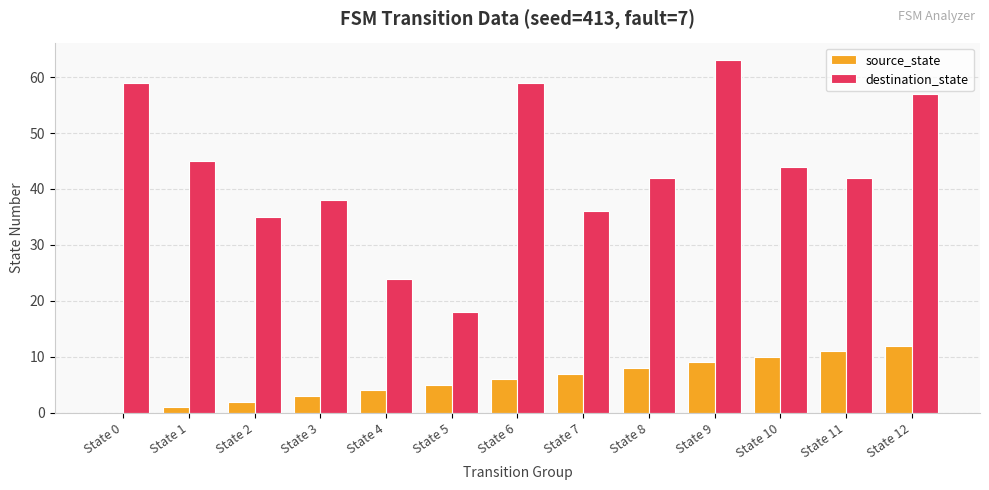

What is the greatest value displayed?

63